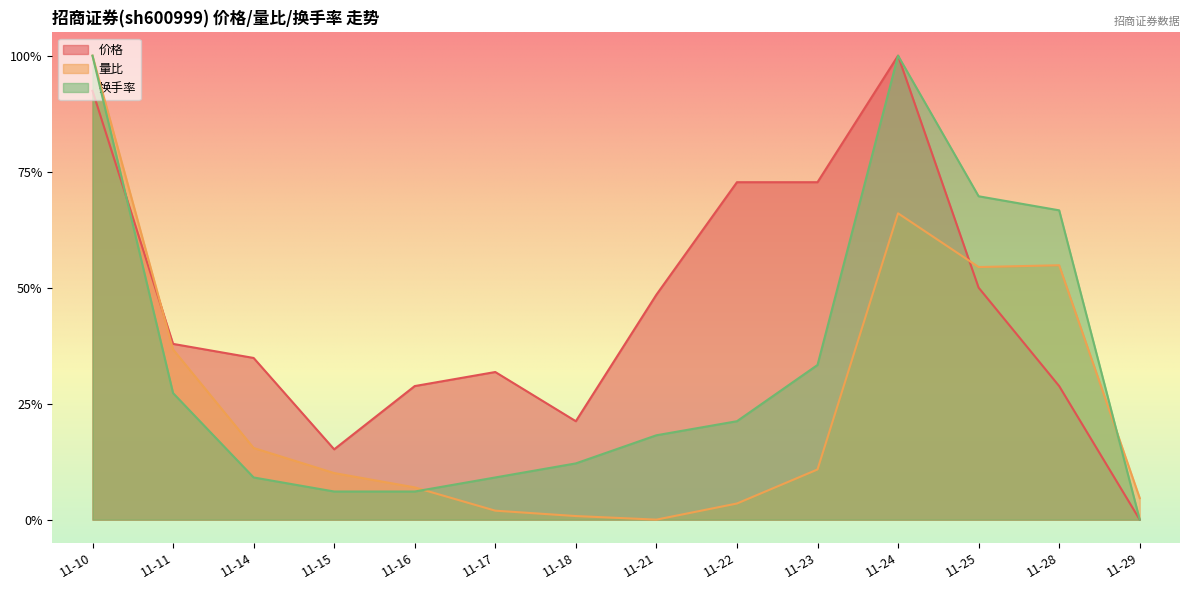

Rank the categories by 量比 value from lowest to highest.

11-21, 11-18, 11-17, 11-22, 11-29, 11-16, 11-15, 11-23, 11-14, 11-11, 11-25, 11-28, 11-24, 11-10